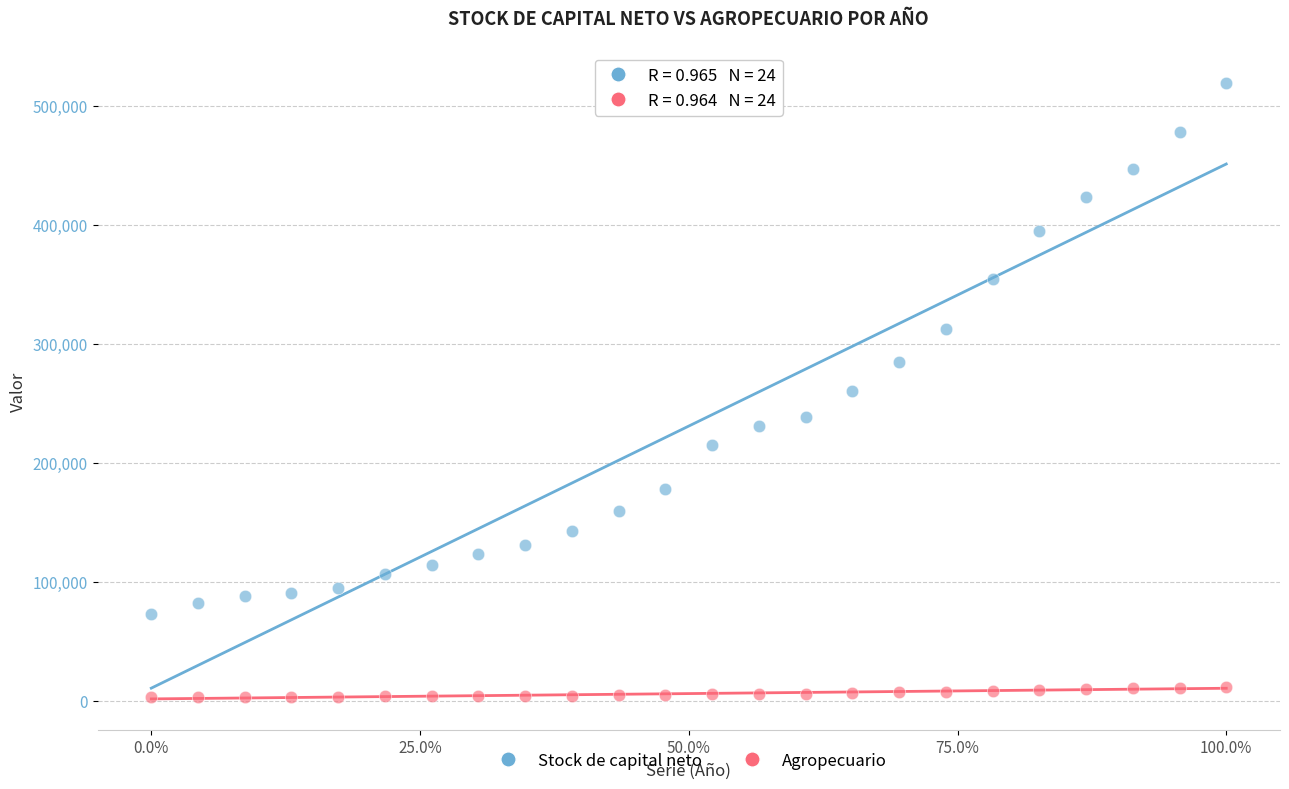

Which series reaches the maximum Y coordinate?

Stock de capital neto